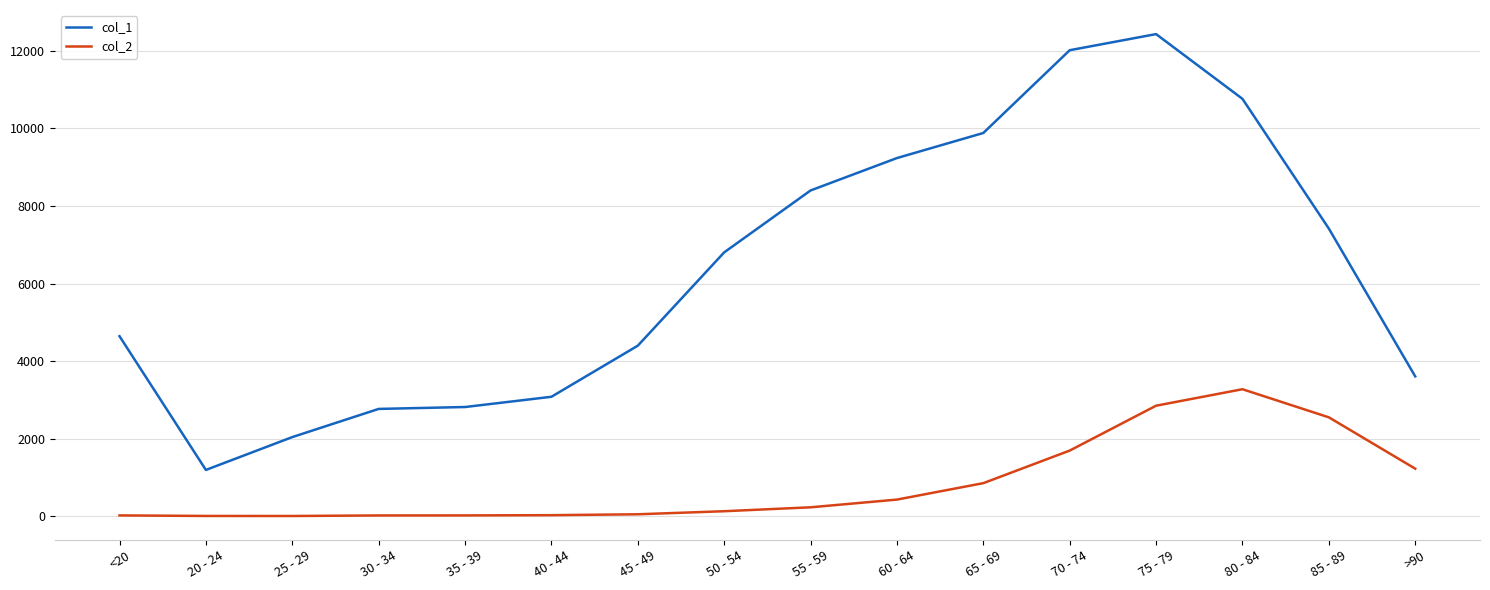

True or false: col_2 and col_1 cross at least once.

False